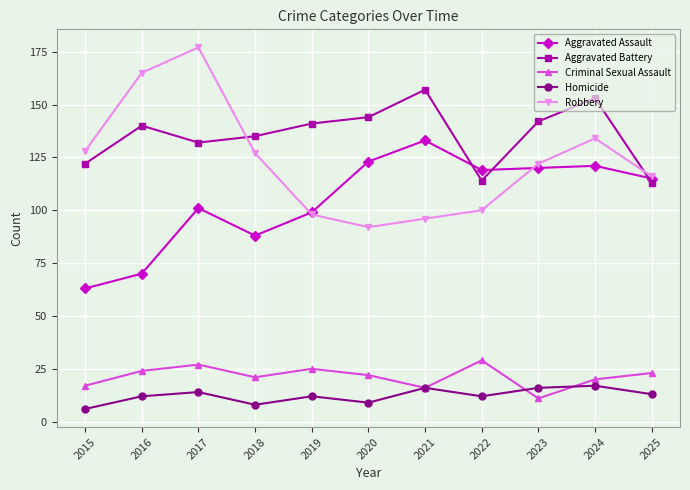

True or false: Aggravated Assault and Criminal Sexual Assault cross at least once.

False